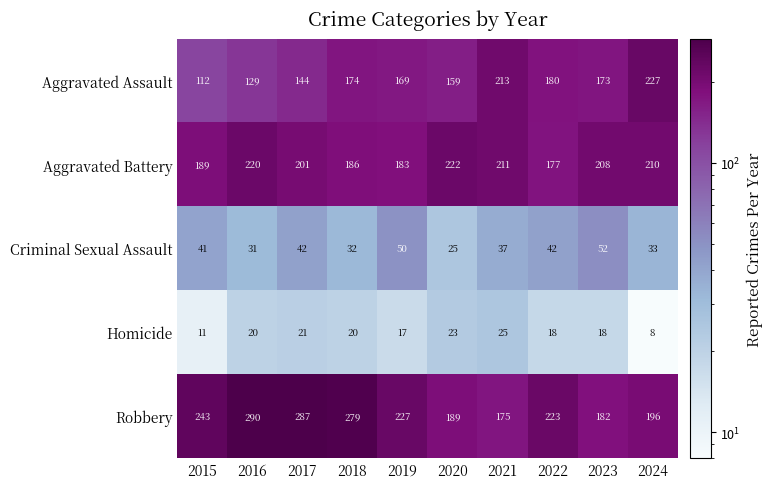

At which category is the sum across all series the highest?

2017